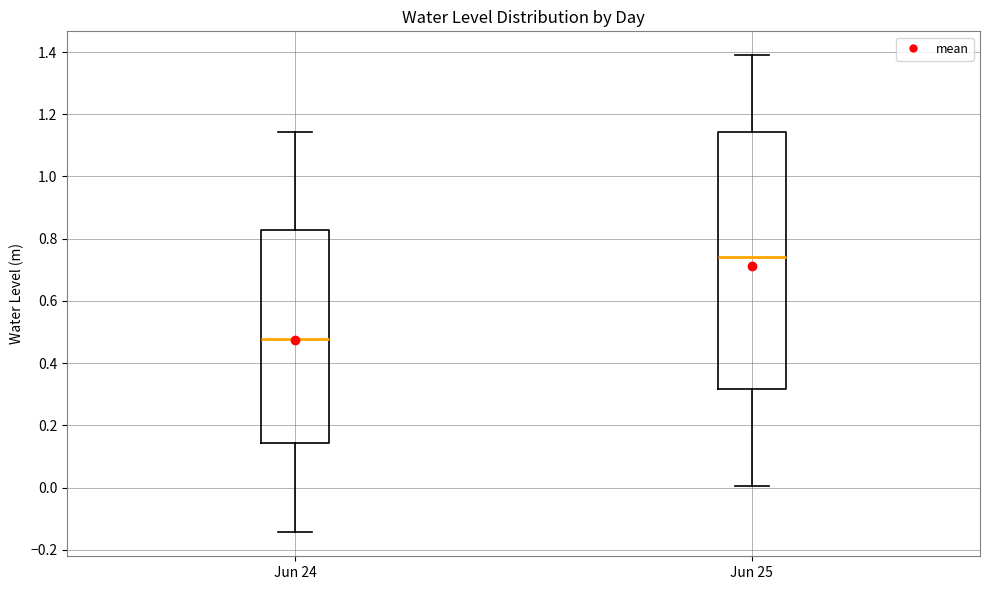

Which box is the tallest, from its lower edge to its upper edge?

Jun 25